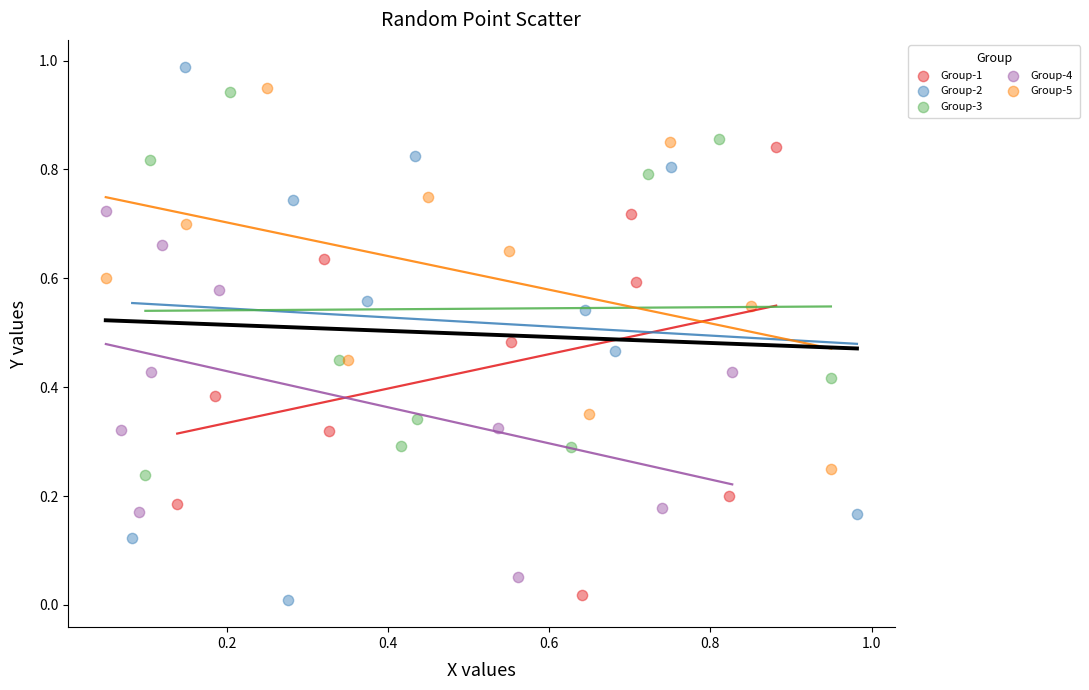

What are all the series names shown in the legend?

Group-1, Group-2, Group-3, Group-4, Group-5